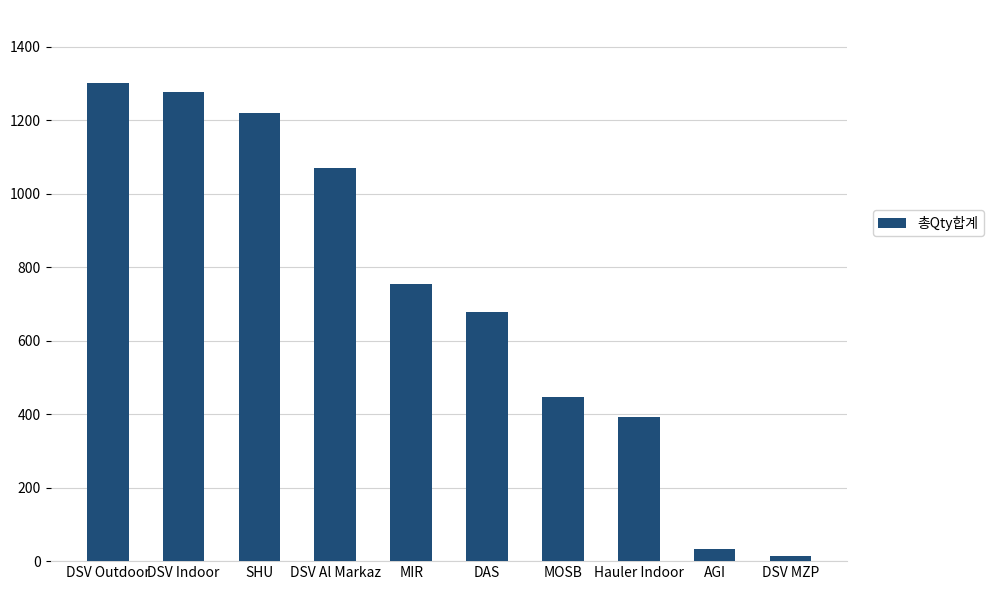

What is the ratio of the value at SHU to the value at DSV MZP?

87.2